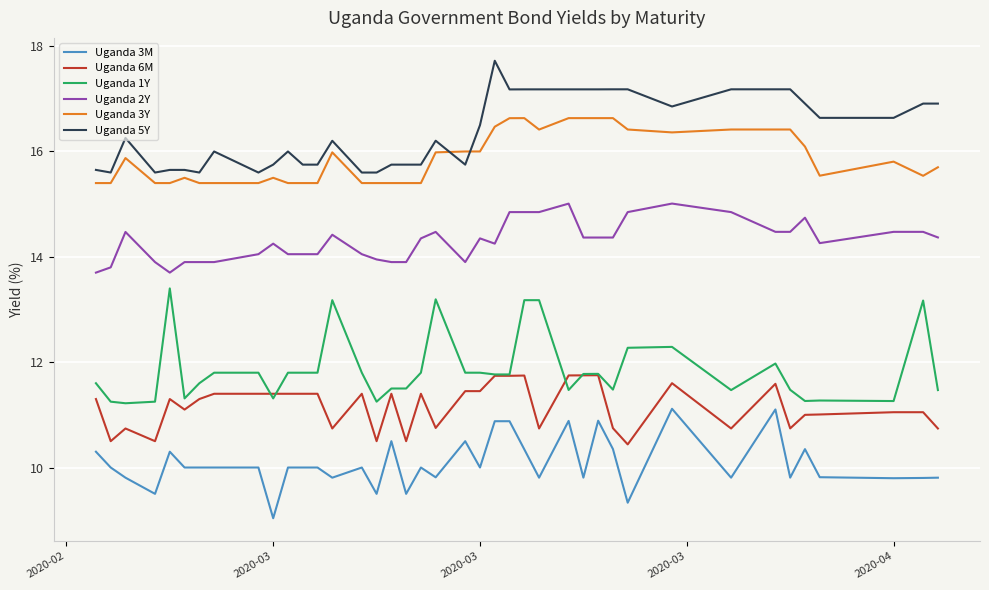

Rank the series by their maximum value, from lowest to highest.

Uganda 3M, Uganda 6M, Uganda 1Y, Uganda 2Y, Uganda 3Y, Uganda 5Y